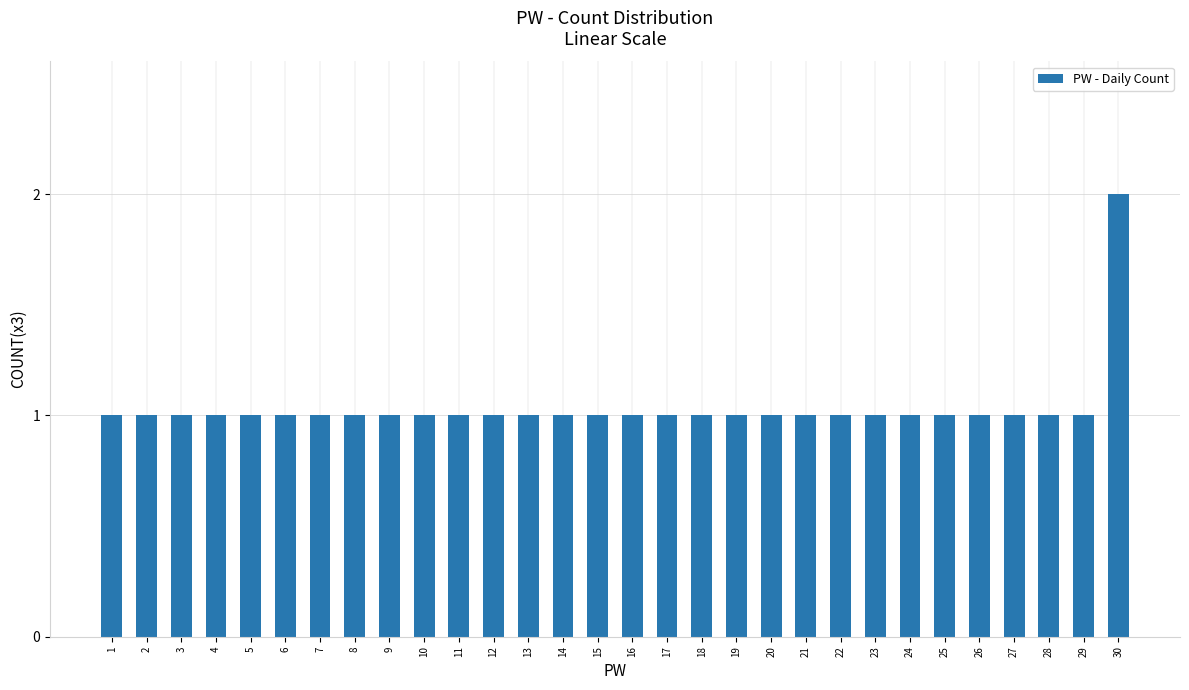

Approximately how many times larger is the value at 9 compared to 22?

1.0